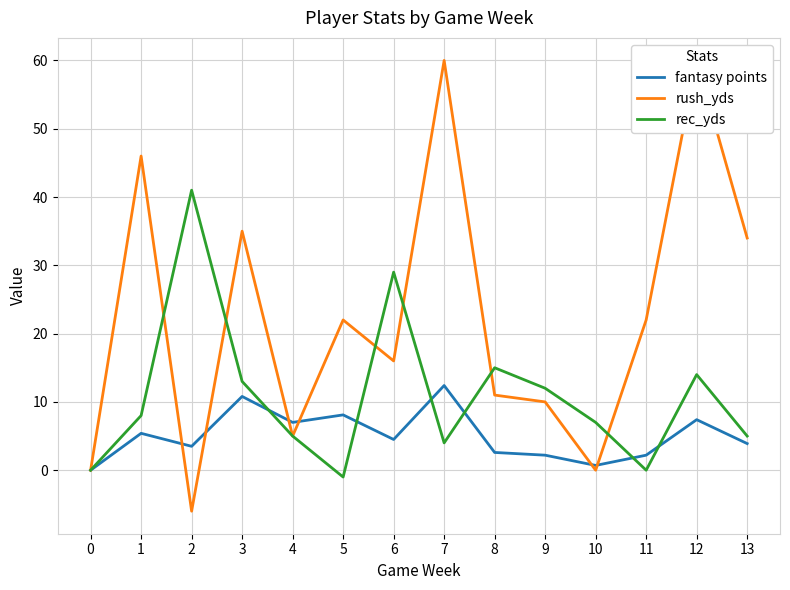

Rank the series by their average value, from lowest to highest.

fantasy points, rec_yds, rush_yds